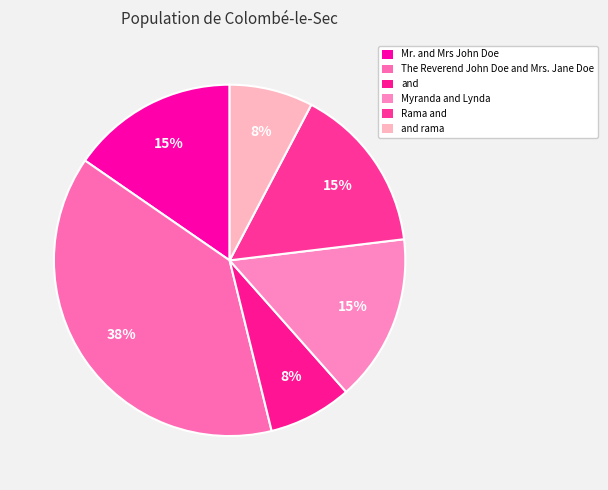

Count the number of slices in the pie.

6